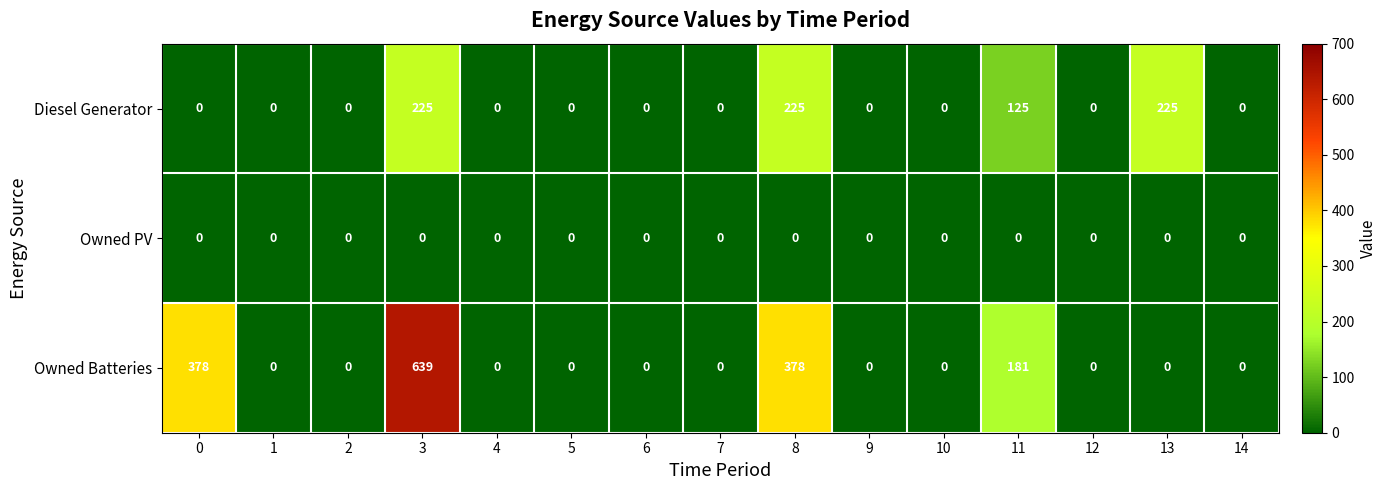

Which series has the widest spread of values?

Owned Batteries